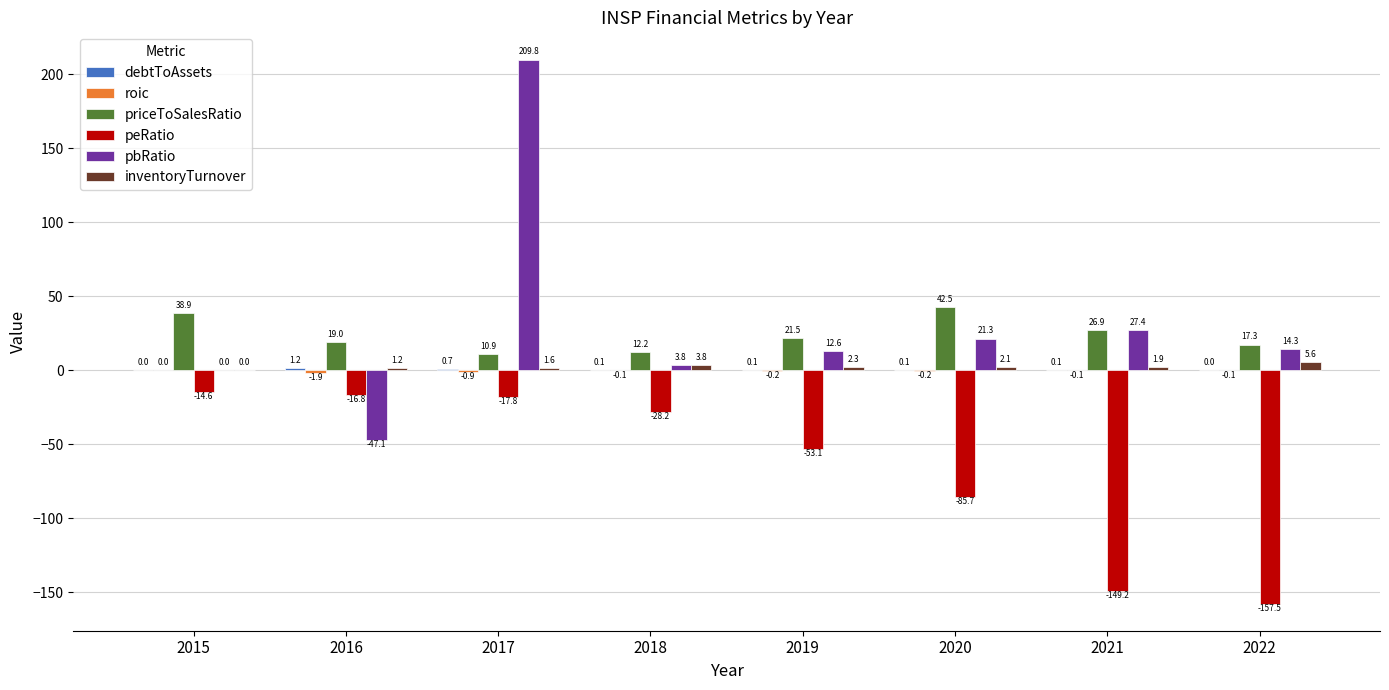

What is the sum of all inventoryTurnover values?

18.5